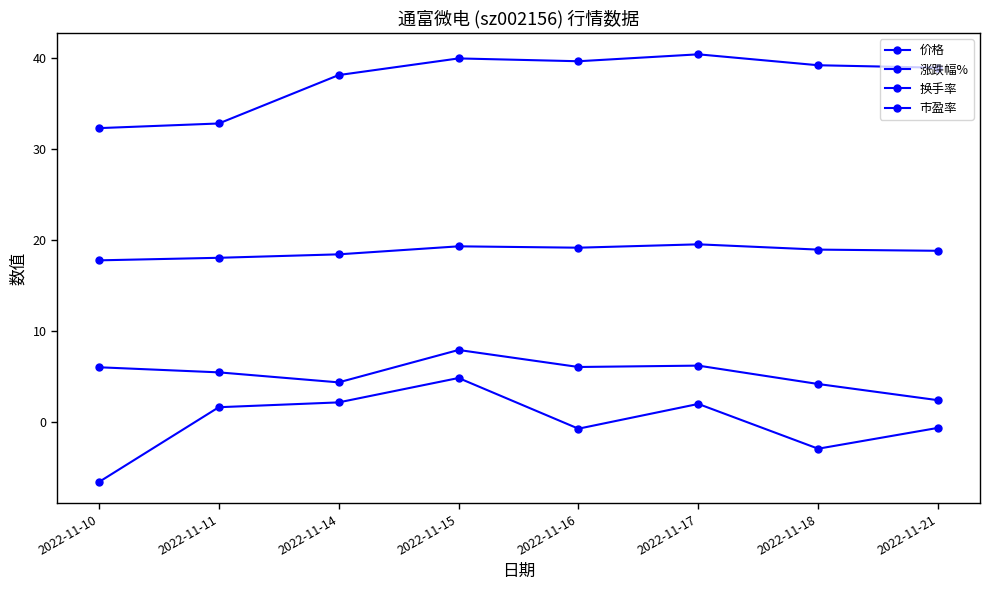

How many lines are shown in the chart?

4